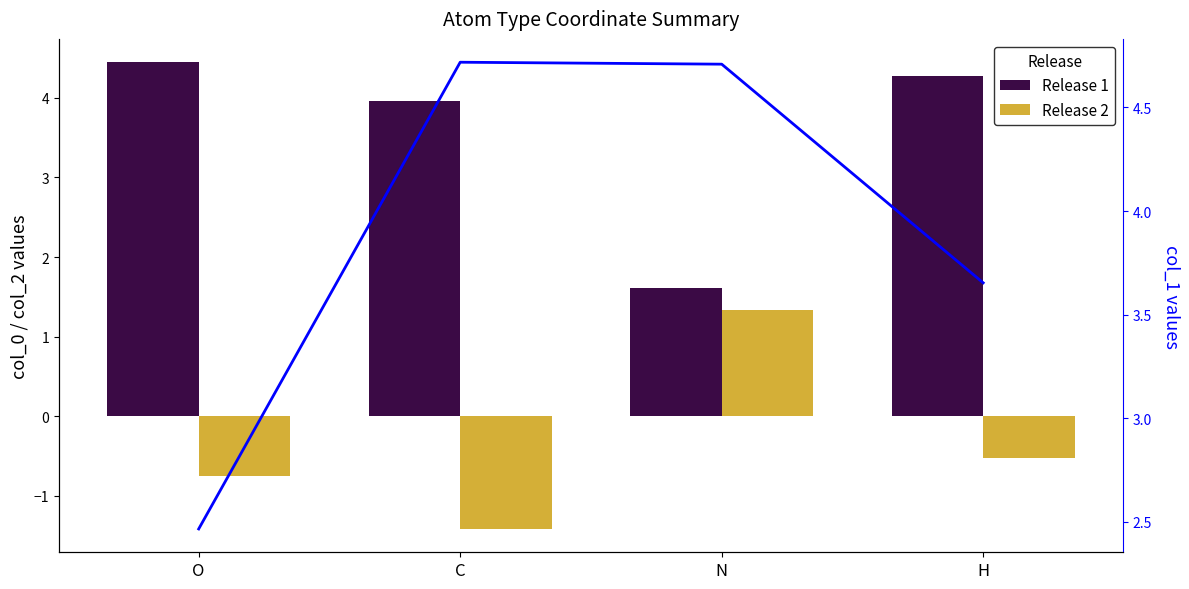

What is the difference between the second highest and minimum values in the Release 2 series?

0.9